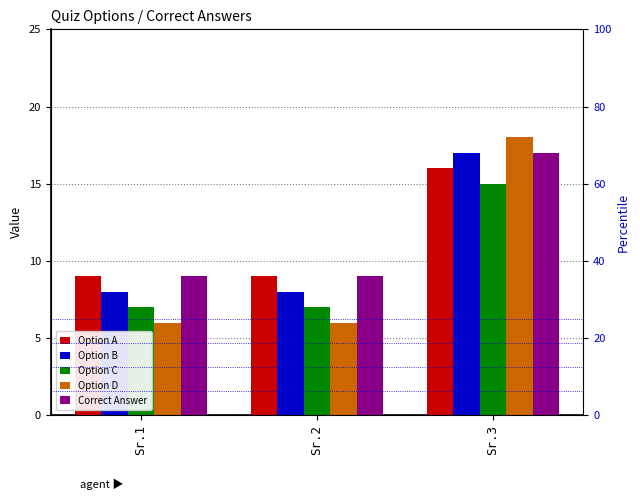

Reading left to right, what are all the values shown in this chart?

Option A: 9	9	16
Option B: 8	8	17
Option C: 7	7	15
Option D: 6	6	18
Correct Answer: 9	9	17